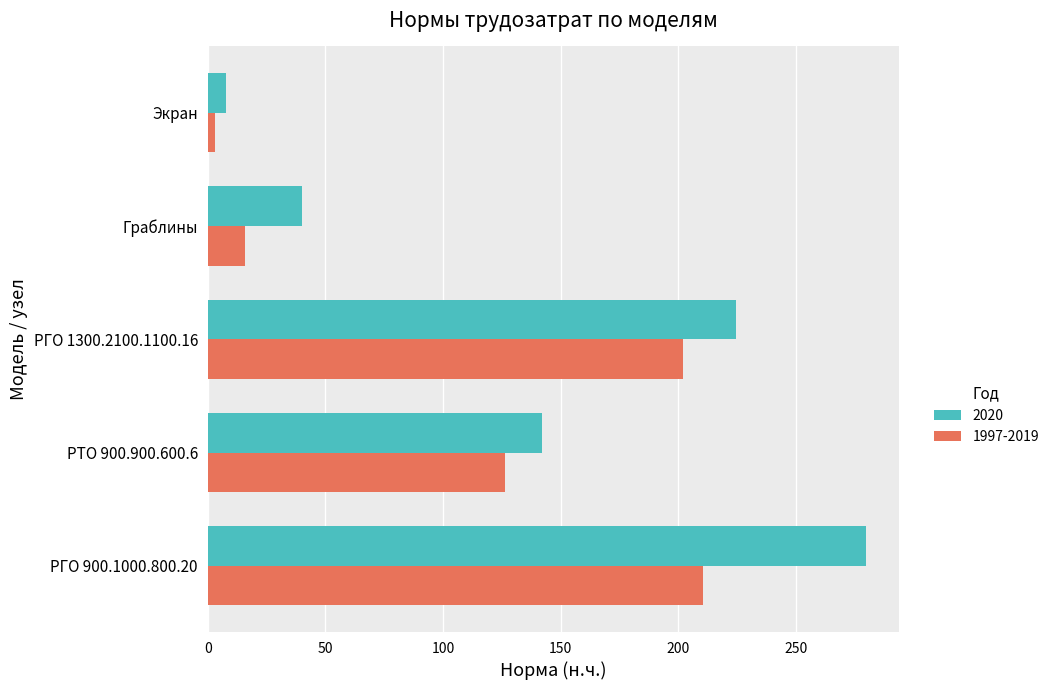

Is it true that 1997-2019 equals 28.8 at Граблины?

False